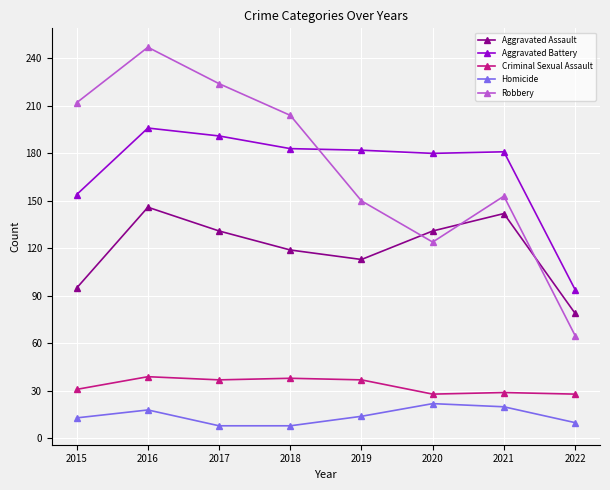

What is the total value across all series at 2018?

552